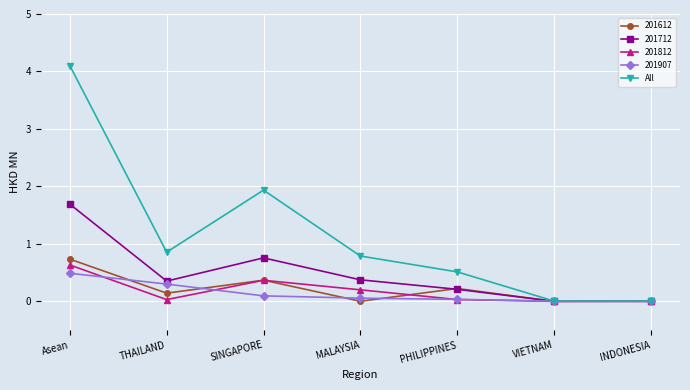

At which label is All closest to 2?

SINGAPORE